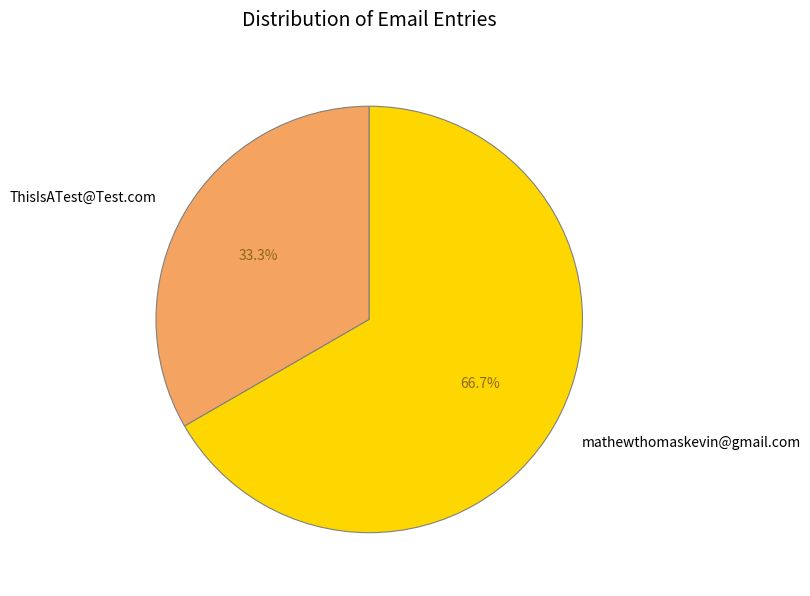

How many slices are in this pie chart?

2